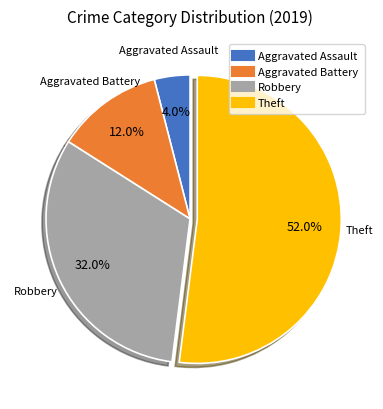

Which has a higher value, Theft or Robbery?

Theft